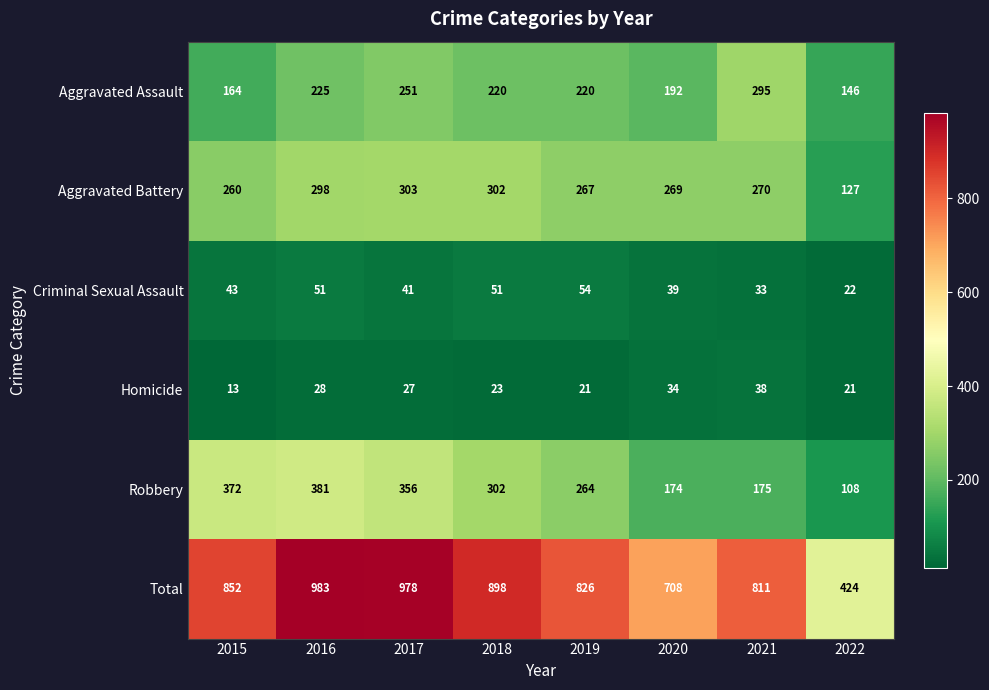

What is the total value across all series at 2022?

848